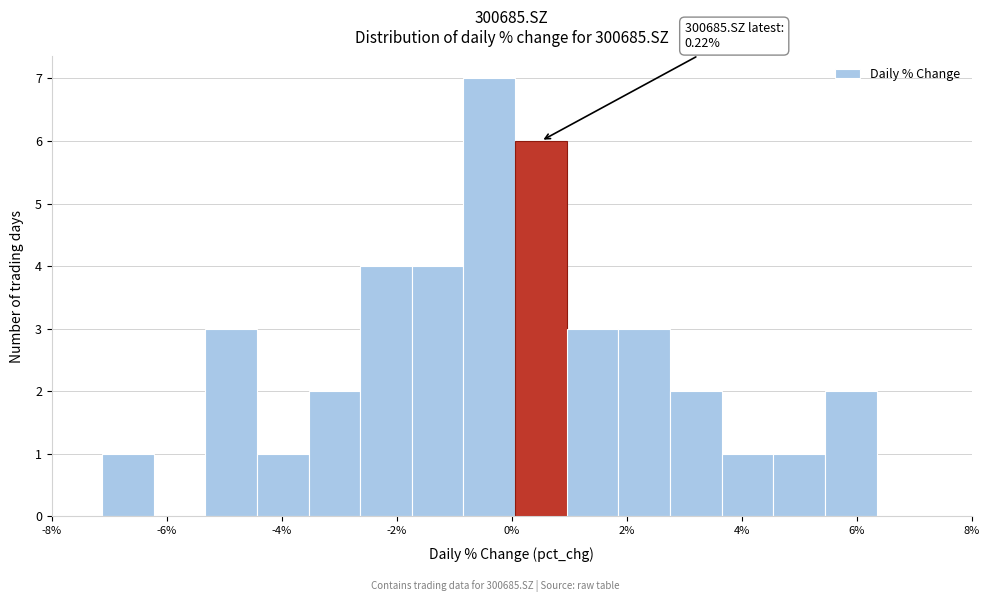

Over which range of the x-axis is the bar tallest?

-0.8 to 0.0